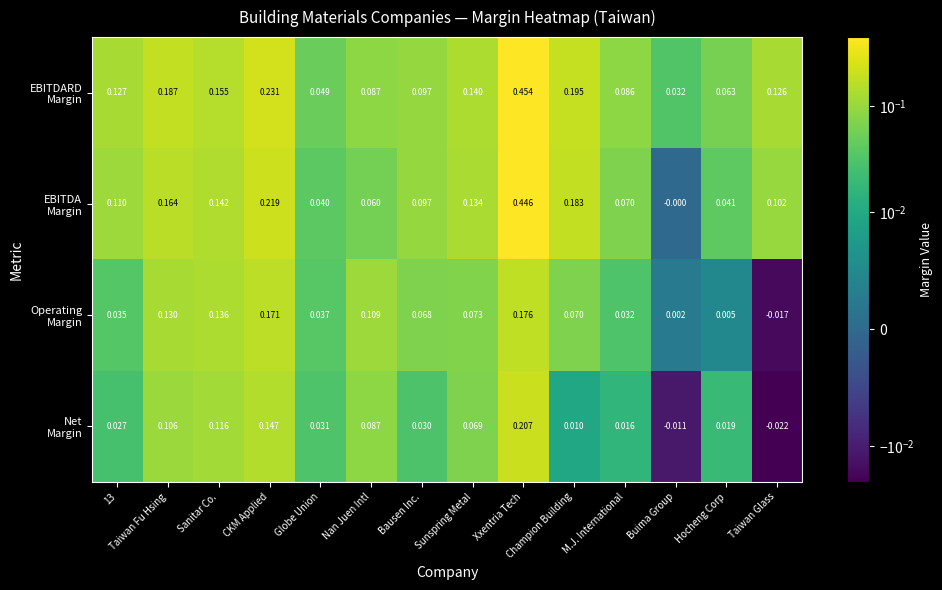

At which category is the sum across all series the highest?

Xxentria Tech